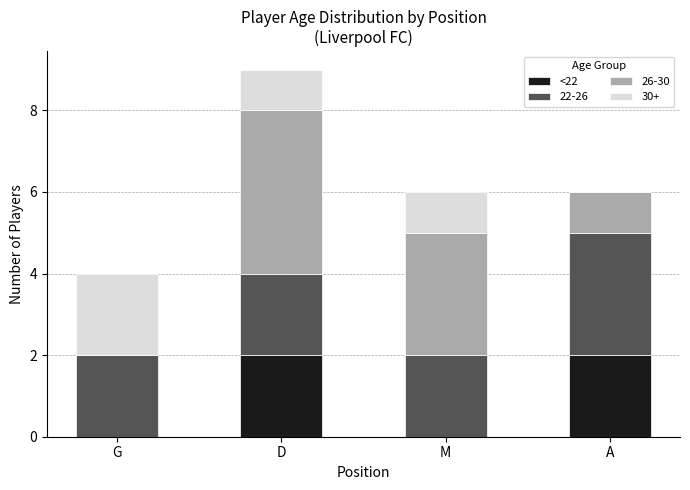

At which category is the sum across all series the highest?

D